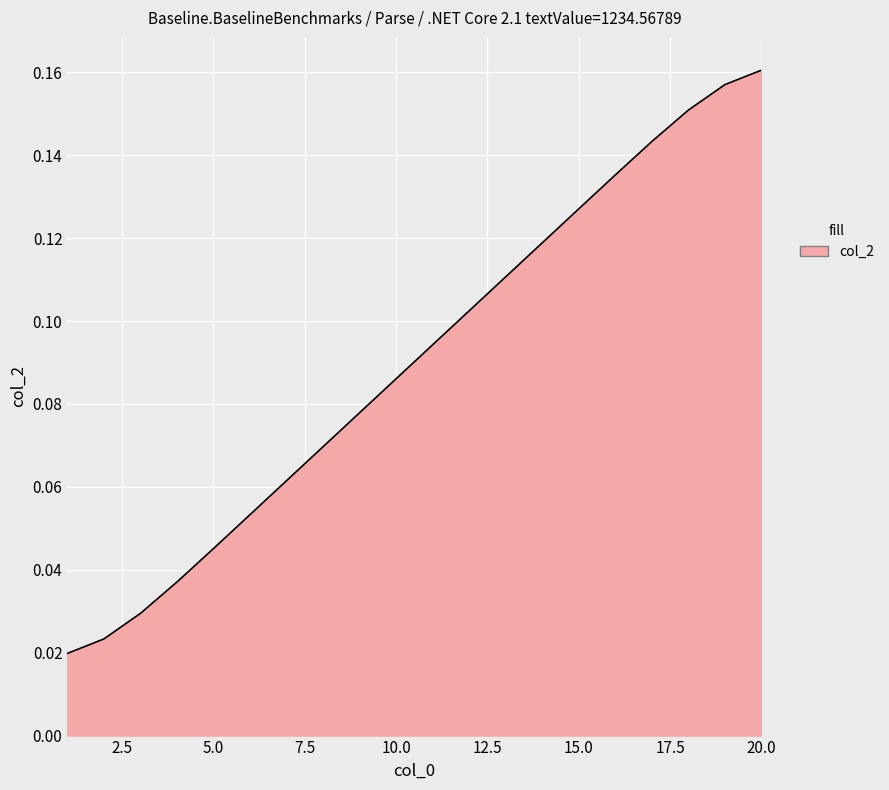

Reading left to right, list all the values displayed in this chart.

0.0	0.0	0.0	0.0	0.0	0.1	0.1	0.1	0.1	0.1	0.1	0.1	0.1	0.1	0.1	0.1	0.1	0.2	0.2	0.2